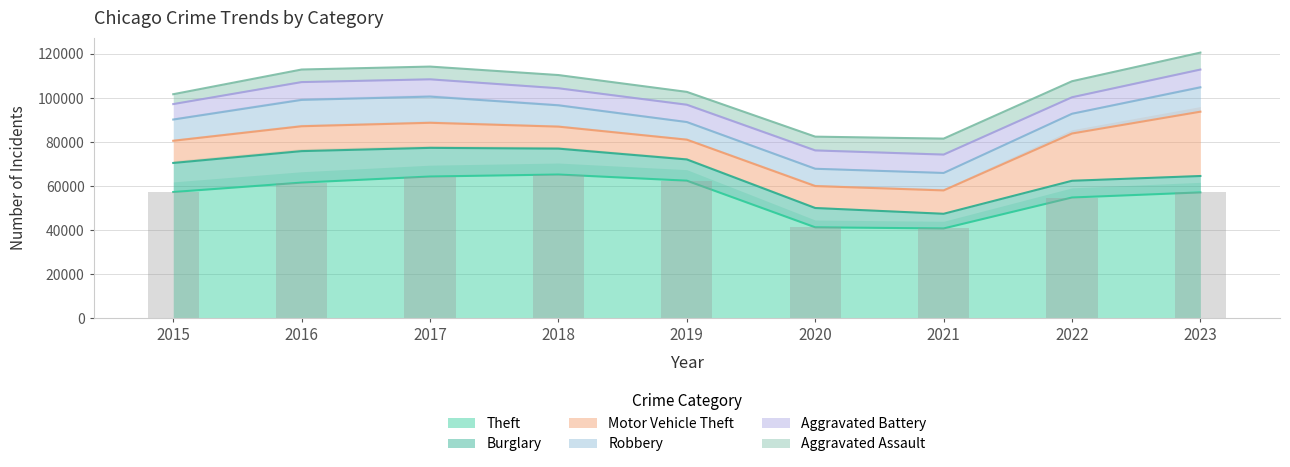

Reading right to left, extract all data points from this chart.

Theft: 2023=57172	2022=54856	2021=40806	2020=41327	2019=62493	2018=65288	2017=64386	2016=61622	2015=57350
Burglary: 2023=7442	2022=7594	2021=6662	2020=8758	2019=9638	2018=11747	2017=13001	2016=14289	2015=13184
Motor Vehicle Theft: 2023=29193	2022=21455	2021=10602	2020=9959	2019=8977	2018=9985	2017=11380	2016=11286	2015=10068
Robbery: 2023=11051	2022=8963	2021=7918	2020=7855	2019=7995	2018=9681	2017=11880	2016=11960	2015=9638
Aggravated Battery: 2023=8072	2022=7488	2021=8347	2020=8319	2019=7857	2018=7735	2017=7845	2016=8086	2015=7019
Aggravated Assault: 2023=7701	2022=7280	2021=7242	2020=6264	2019=5841	2018=6001	2017=5793	2016=5712	2015=4480